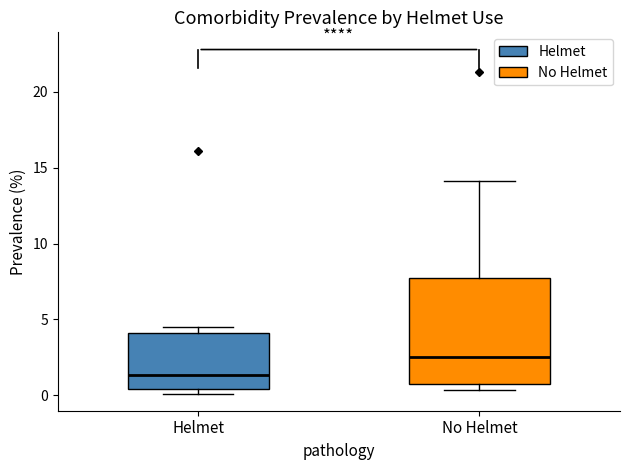

Reading left to right, read every box against the y-axis: the position of its median line, the range the box covers, and the ends of its whiskers. The values are not printed on the chart, so give them approximately, as read against the axis.

Helmet: median 1.5, box 0.5 to 4.0, whiskers 0.0 to 4.5
No Helmet: median 2.5, box 0.5 to 7.5, whiskers 0.5 (just below the box's lower edge) to 14.0